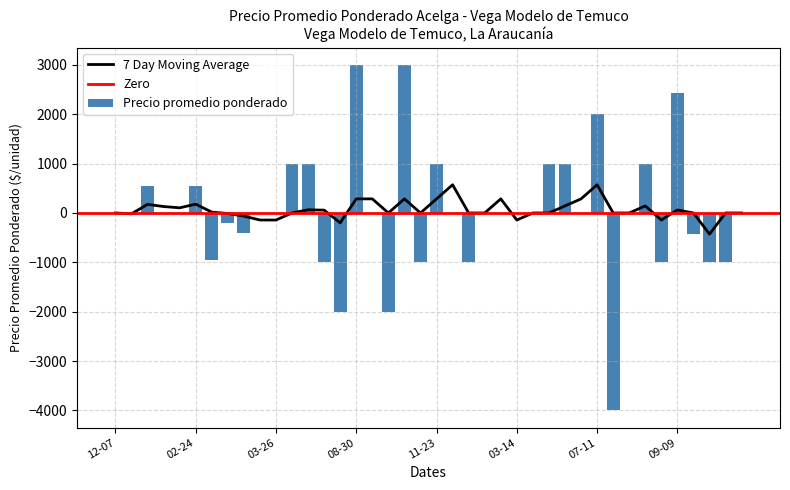

Which has a higher value, 2021-01-15 or 2022-09-09?

2022-09-09